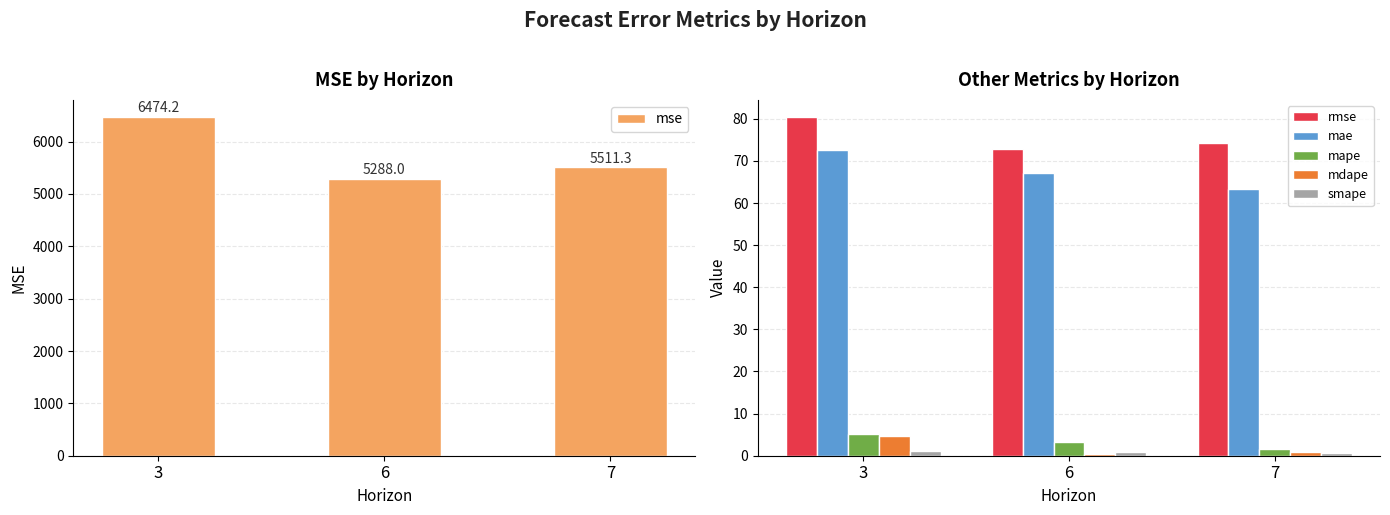

At which category is the sum across all series the highest?

3